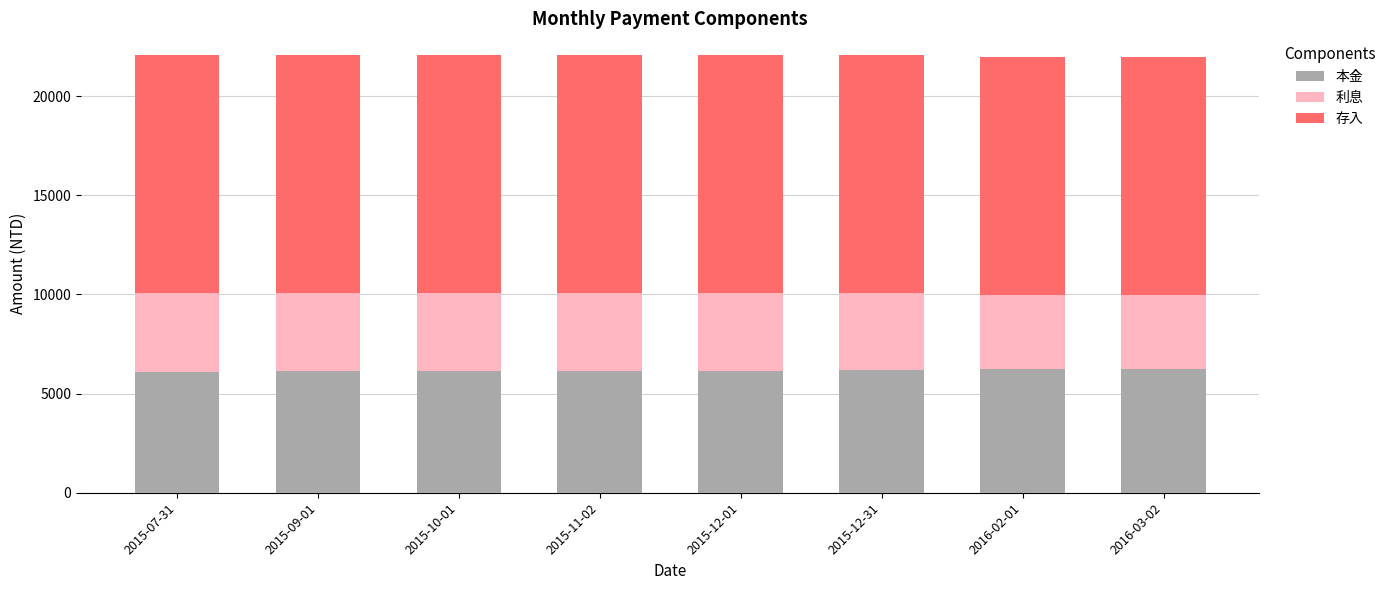

What is the total value across all series at 2015-12-01?

22068